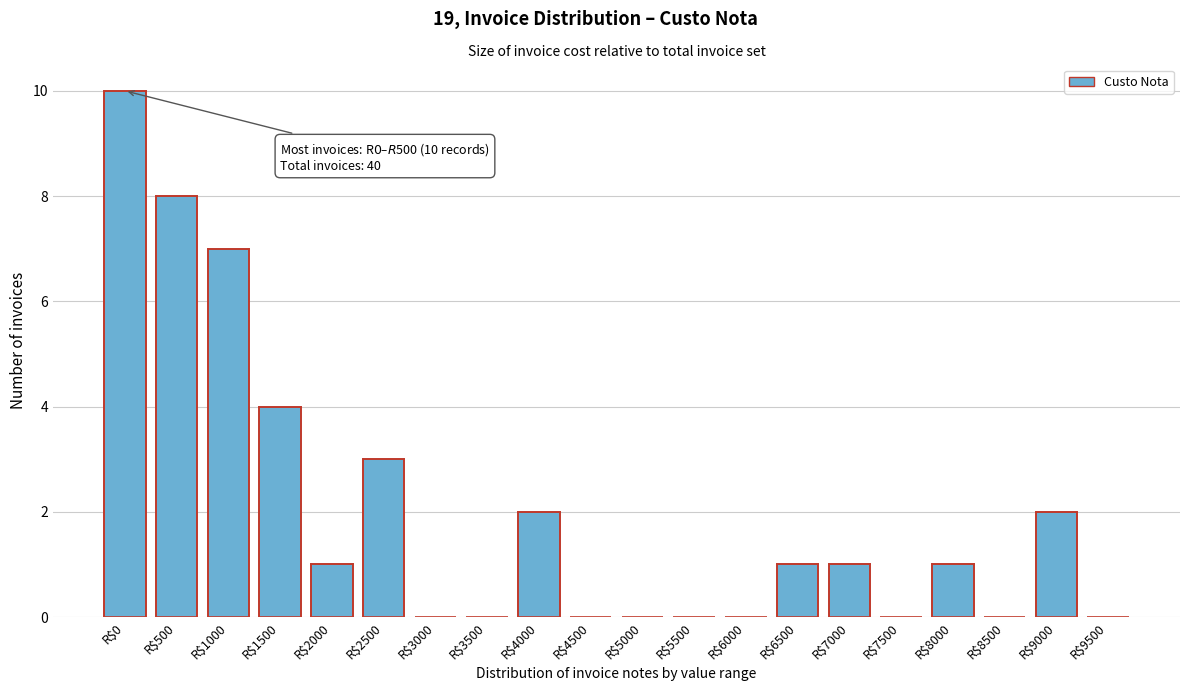

What is the maximum value shown in the chart?

10